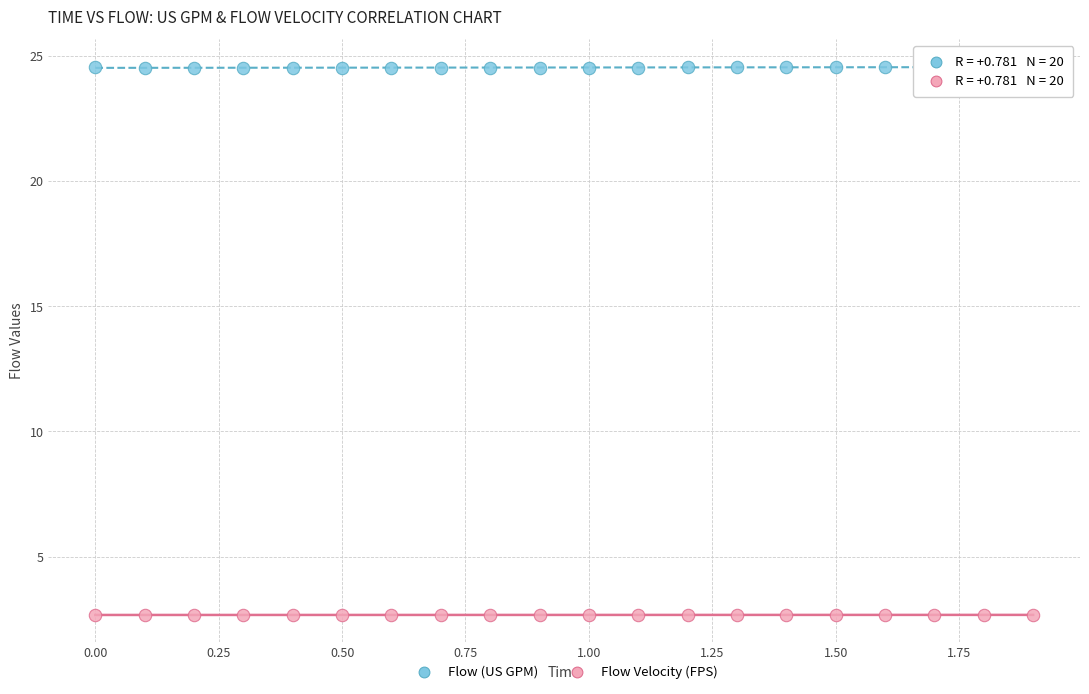

Across all data points, what is the range of X values (max minus min)?

1.9